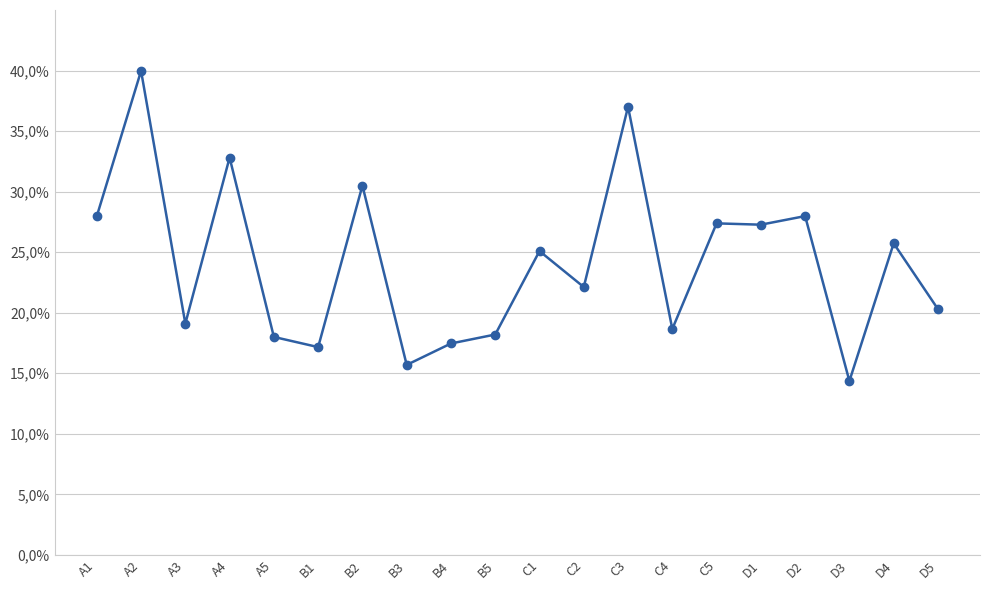

Reading left to right, extract all data points from this chart.

0.3	0.4	0.2	0.3	0.2	0.2	0.3	0.2	0.2	0.2	0.3	0.2	0.4	0.2	0.3	0.3	0.3	0.1	0.3	0.2